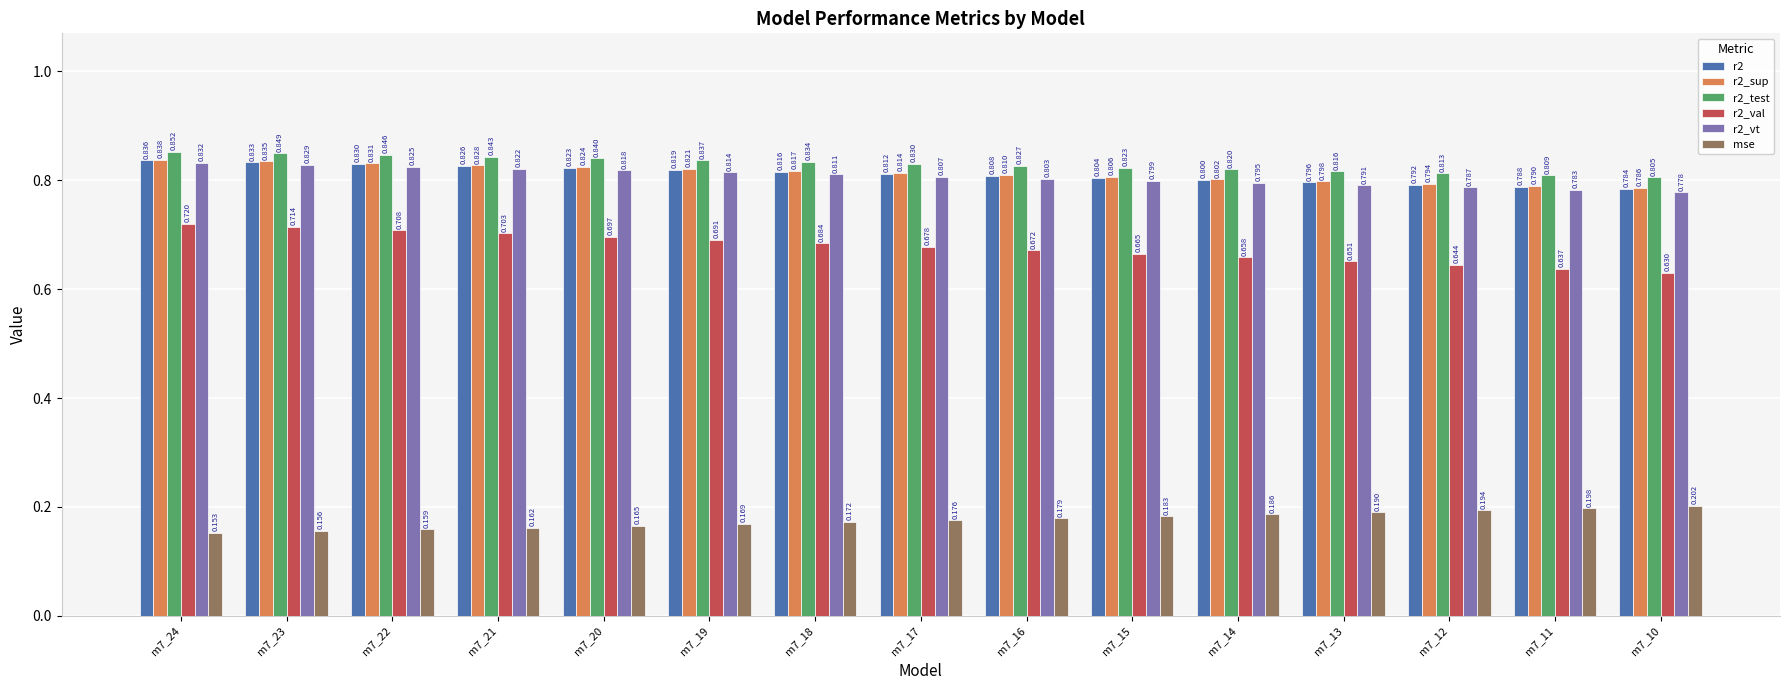

The value of r2_val at m7_18 is 0.7. True or false?

True